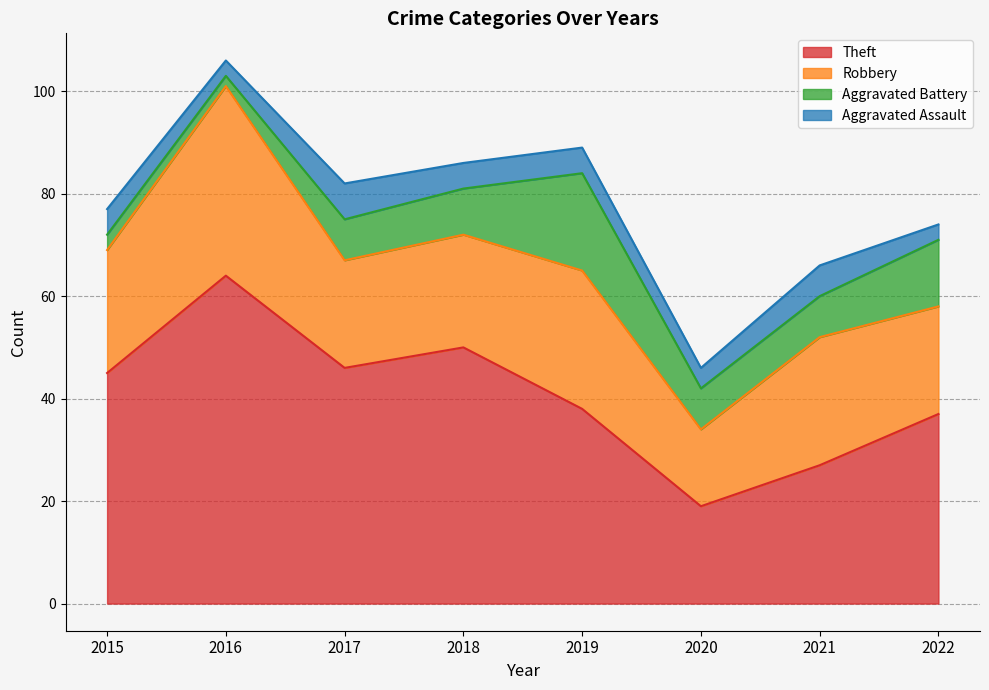

The Theft series shows 76 at 2015. True or false?

False